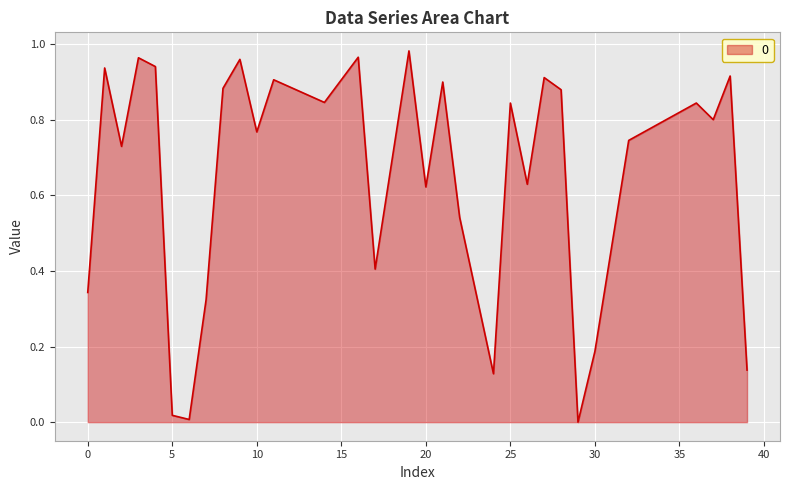

List the labels in order of value, largest first.

19, 16, 3, 9, 4, 1, 38, 27, 11, 21, 8, 28, 14, 36, 25, 37, 10, 32, 2, 26, 20, 22, 17, 0, 7, 30, 39, 24, 5, 6, 29